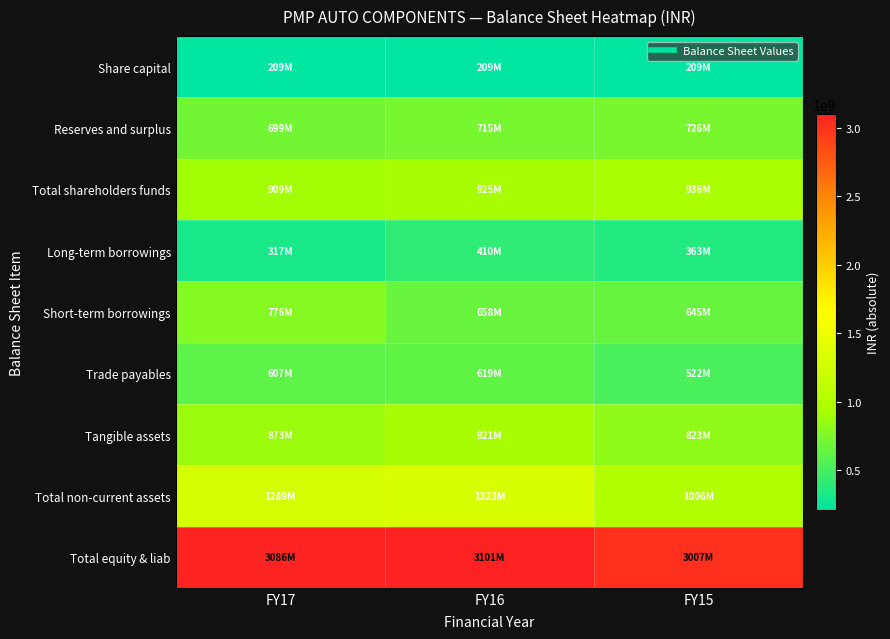

What is the total value across all series at FY16?

8881523000